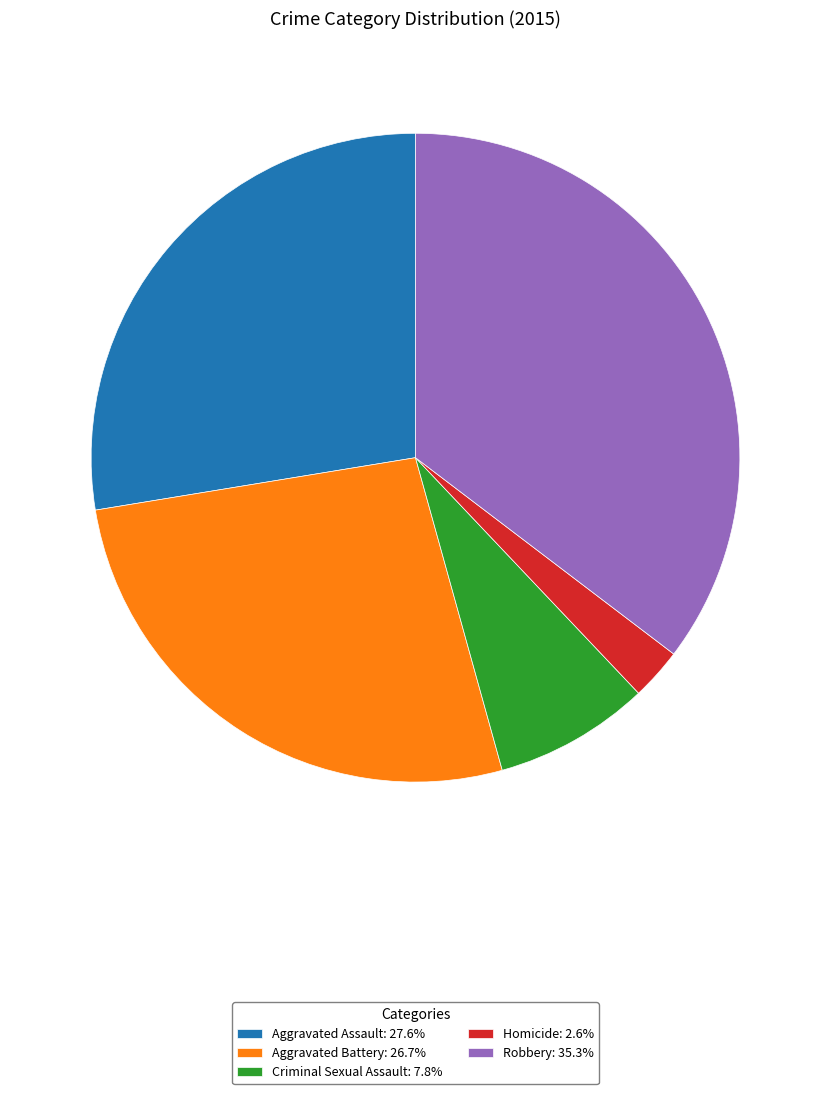

How many segments does this pie chart have?

5